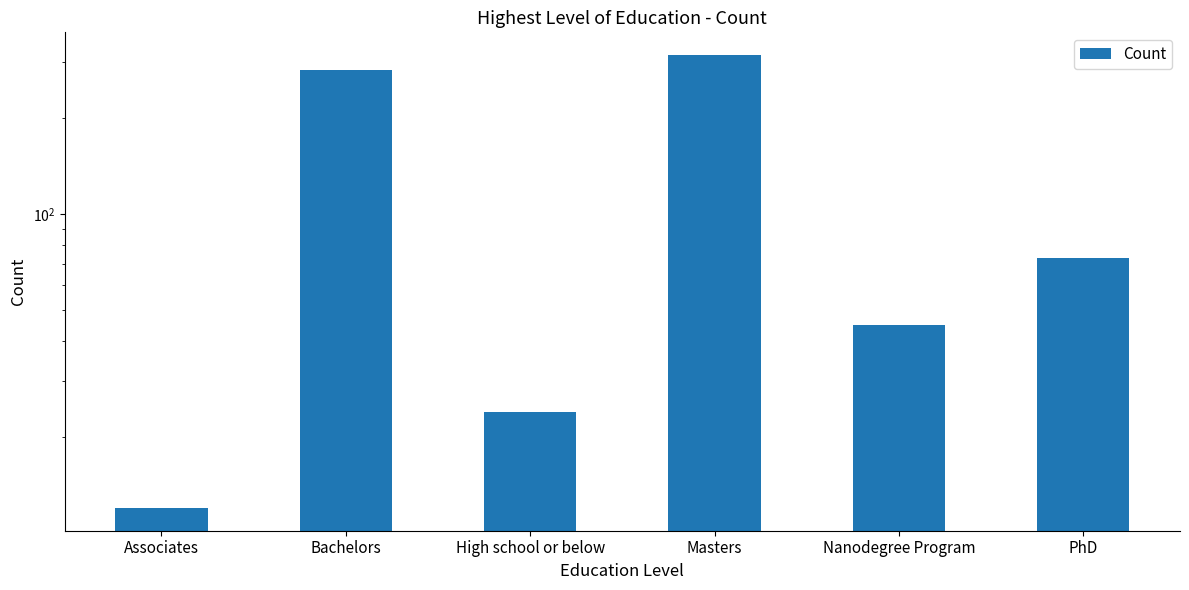

List the labels in order of value, smallest first.

Associates, High school or below, Nanodegree Program, PhD, Bachelors, Masters